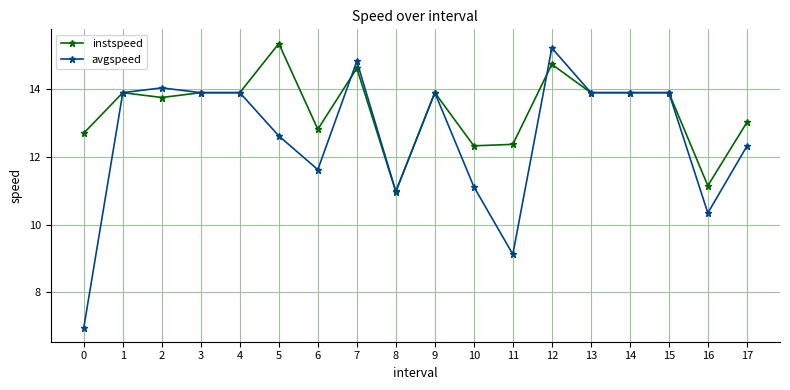

What is the minimum value for avgspeed?

7.0